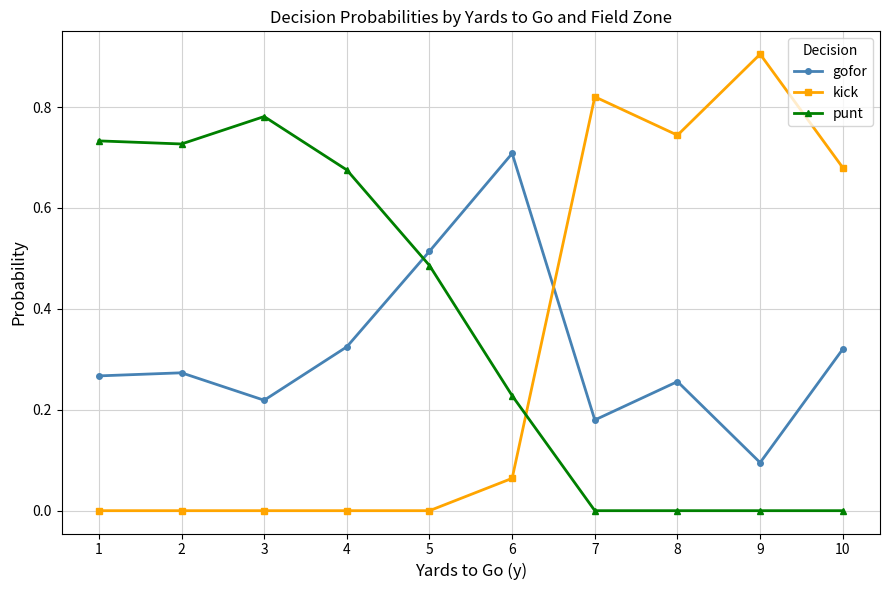

What is the spread (max minus min) of values at 9?

0.9